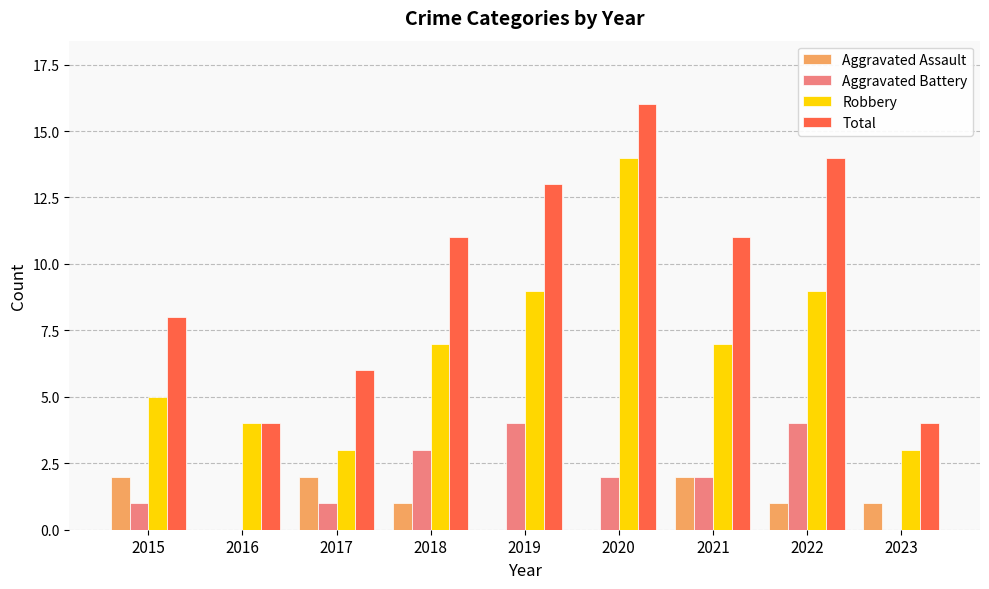

What is the highest value of the Total series?

16